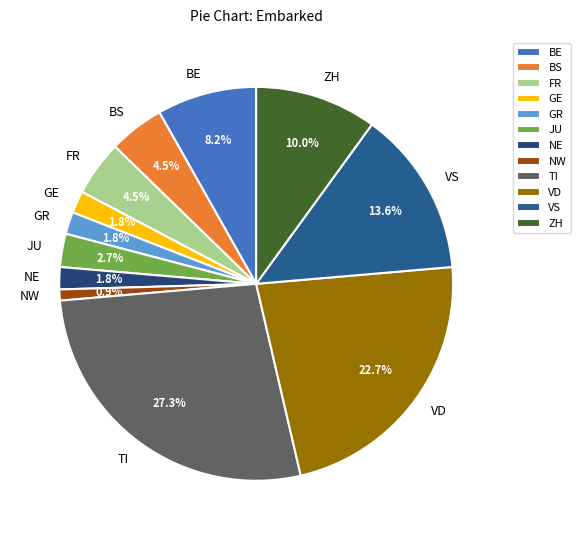

How many slices are in this pie chart?

12